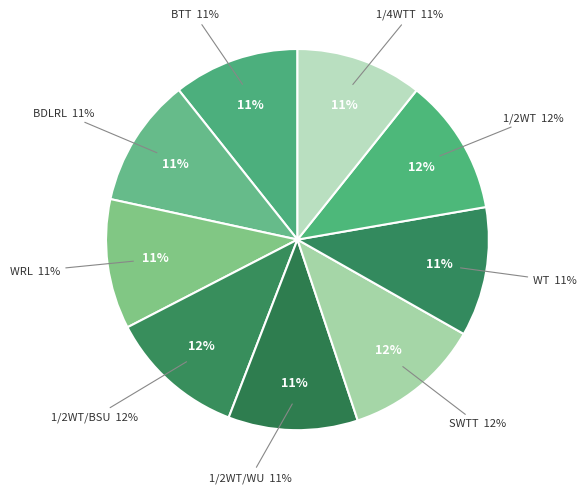

How many slices are in this pie chart?

9